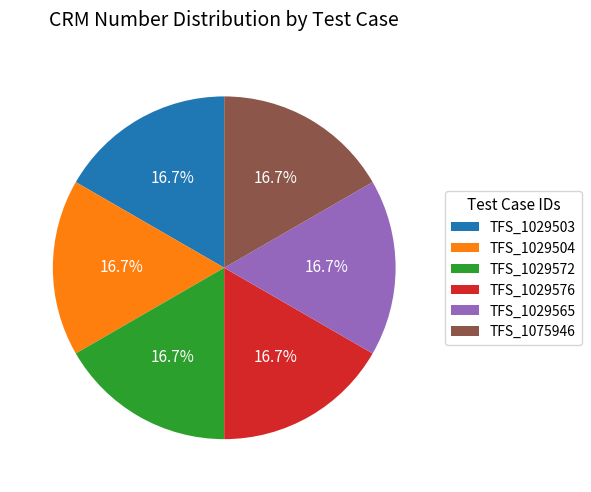

Is the sum of TFS_1029572 and TFS_1029503 greater than half?

No